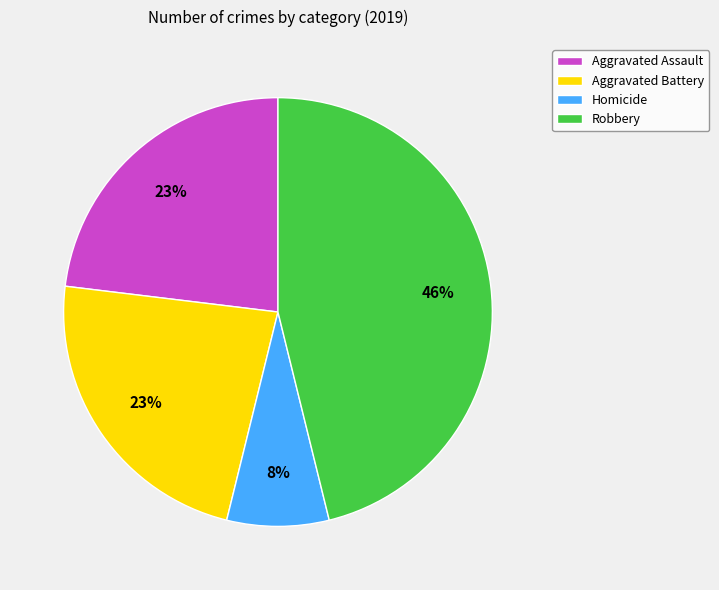

To the nearest percent, what is the average slice percentage?

25%